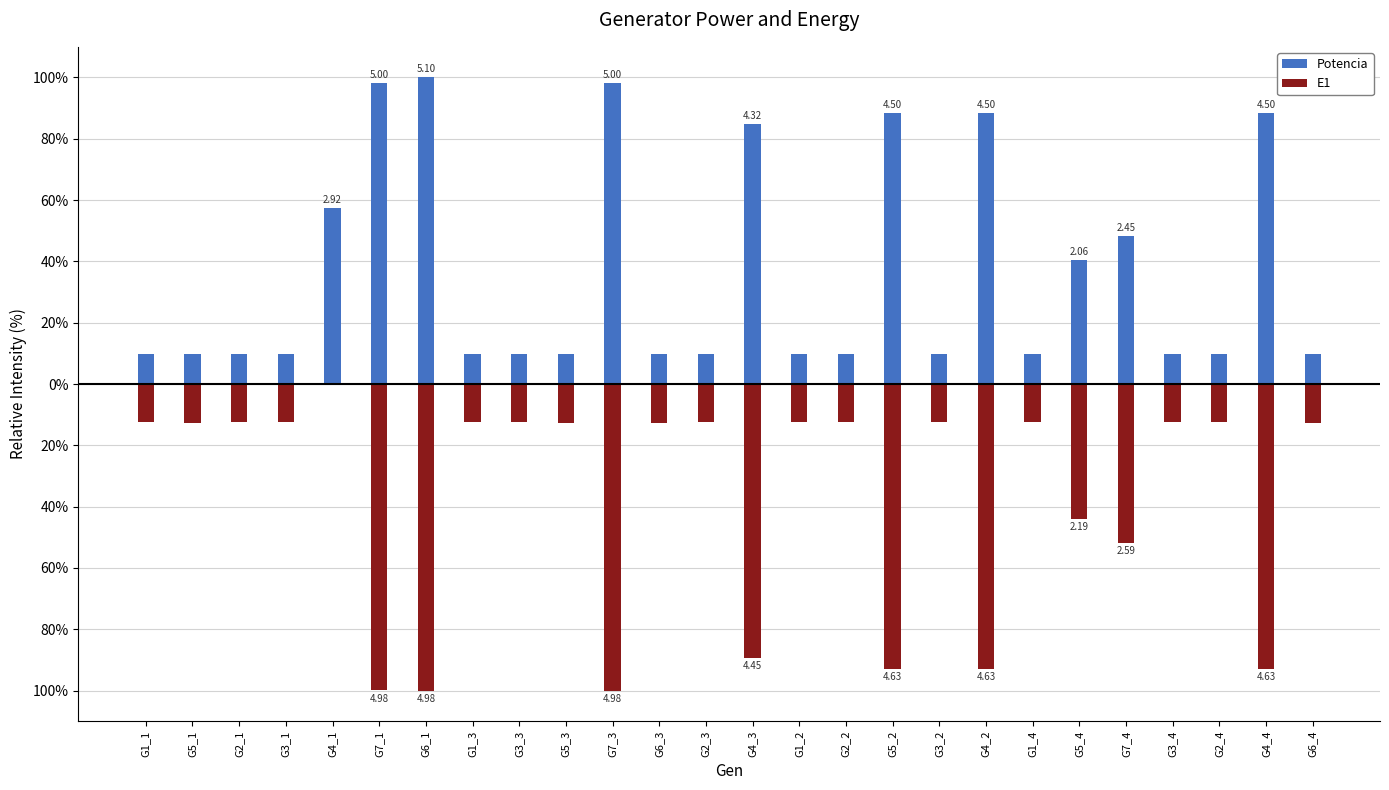

The Potencia series shows 82.9 at G7_4. True or false?

False